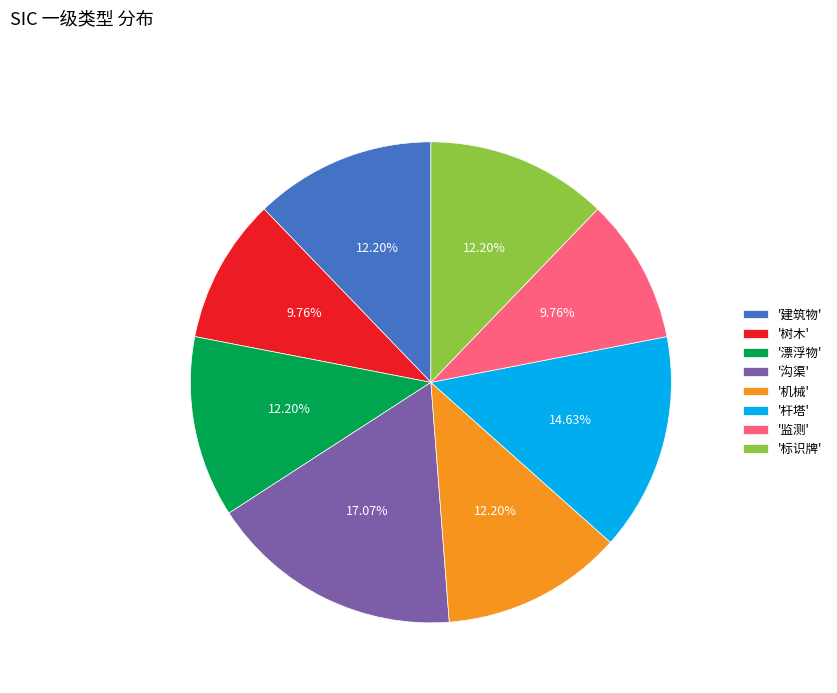

To the nearest percent, what is the difference between the largest and smallest slice percentages?

7%